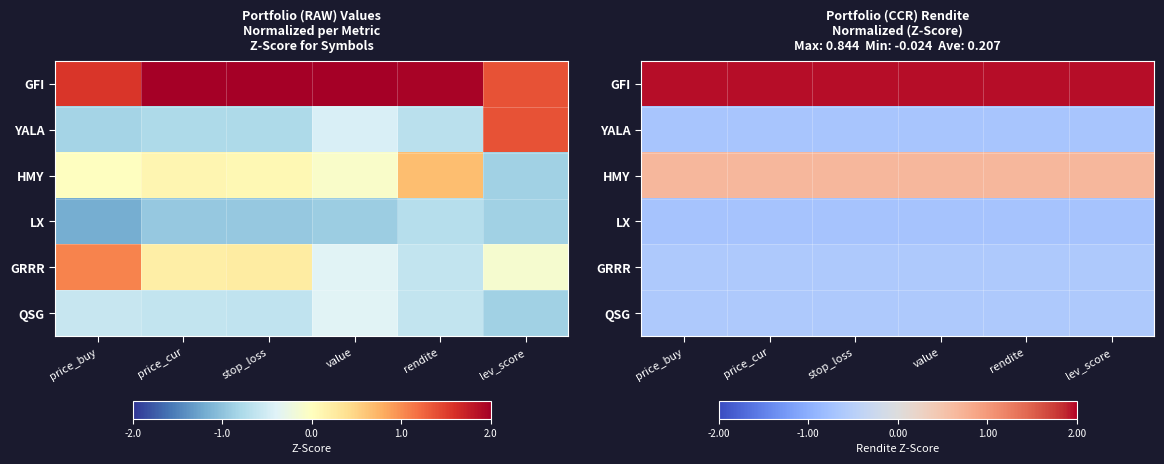

At which label does YALA reach its minimum?

price_buy